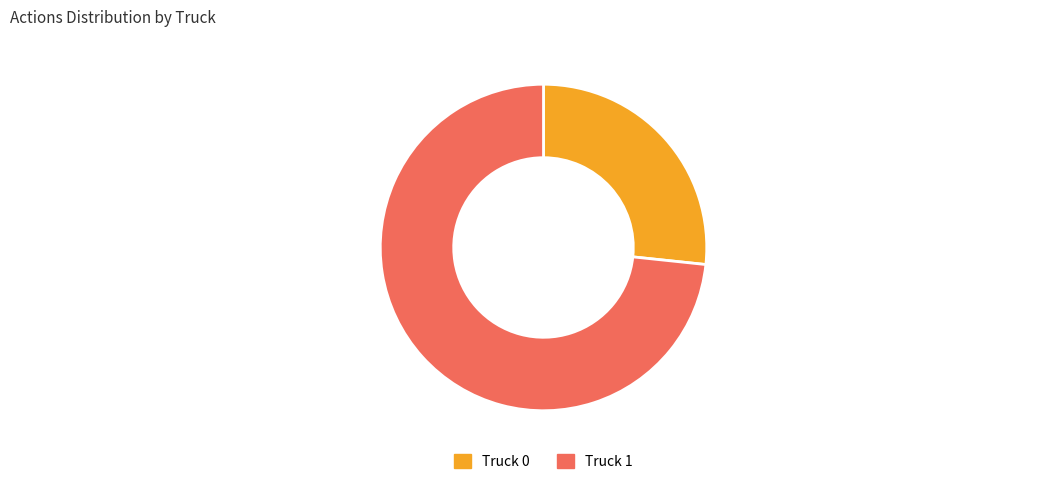

Which slice is the largest?

Truck 1